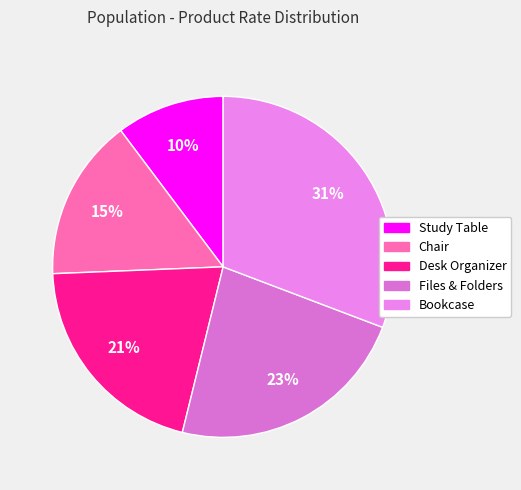

To the nearest percent, what percentage of the pie is Files & Folders?

23%